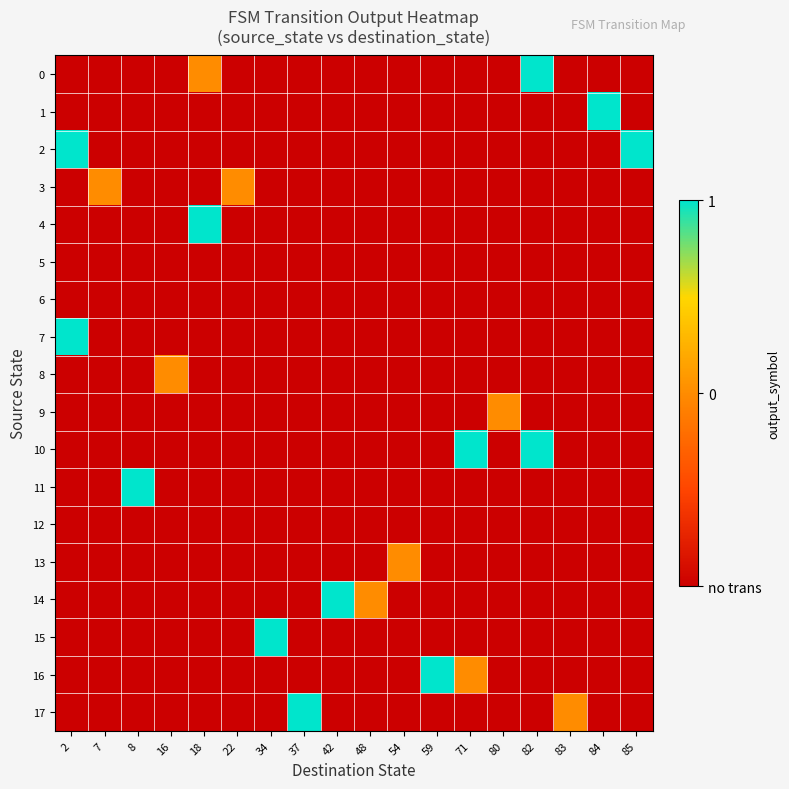

At which category is the sum across all series the highest?

2